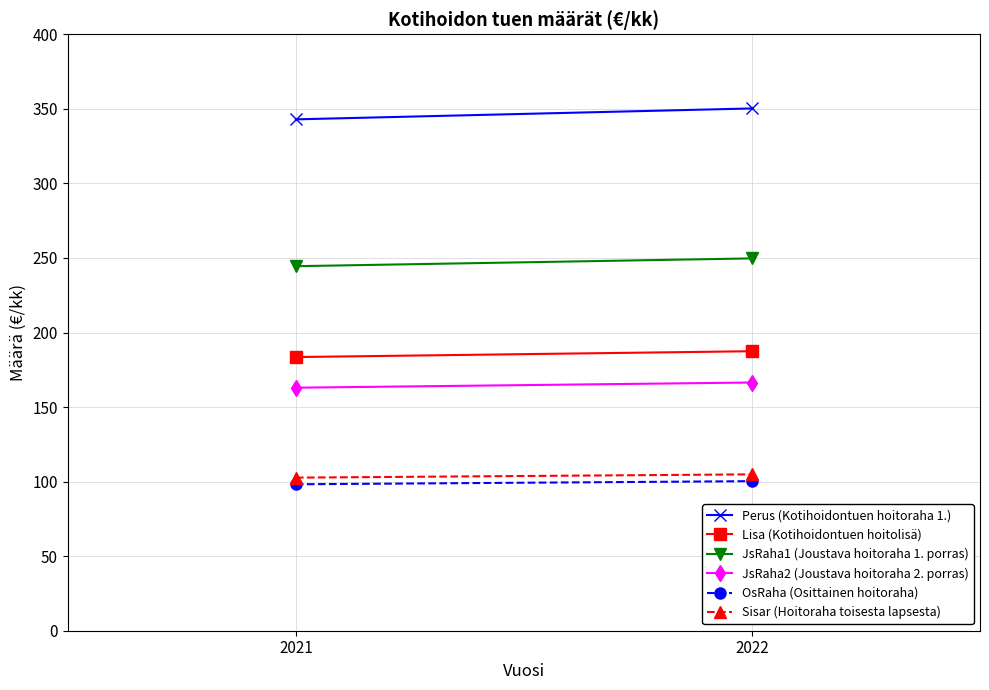

The JsRaha1 (Joustava hoitoraha 1. porras) series shows 90.8 at 2022. True or false?

False